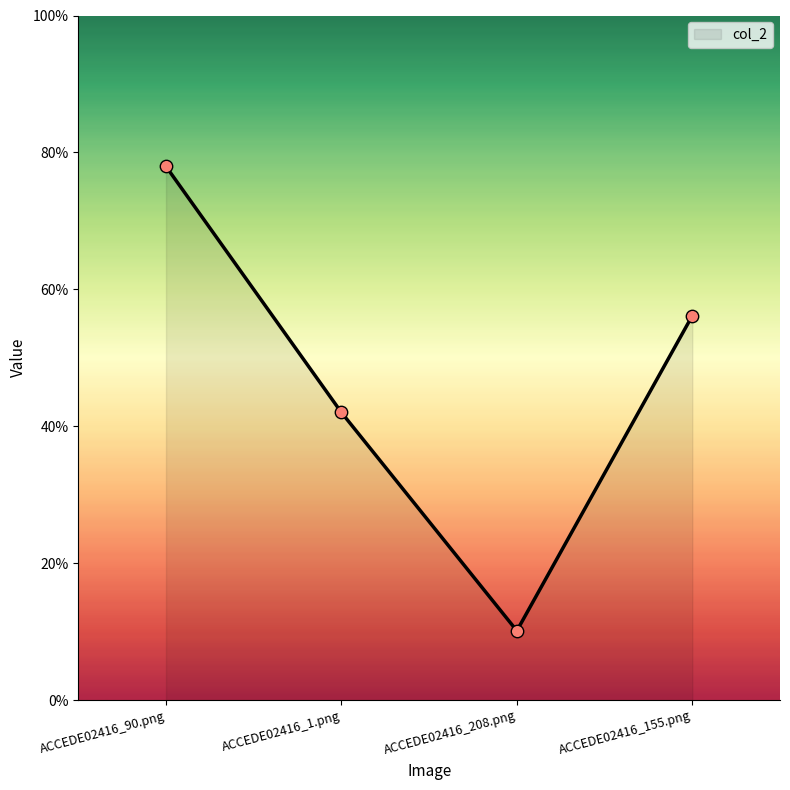

Between ACCEDE02416_208.png and ACCEDE02416_90.png, which is larger?

ACCEDE02416_90.png